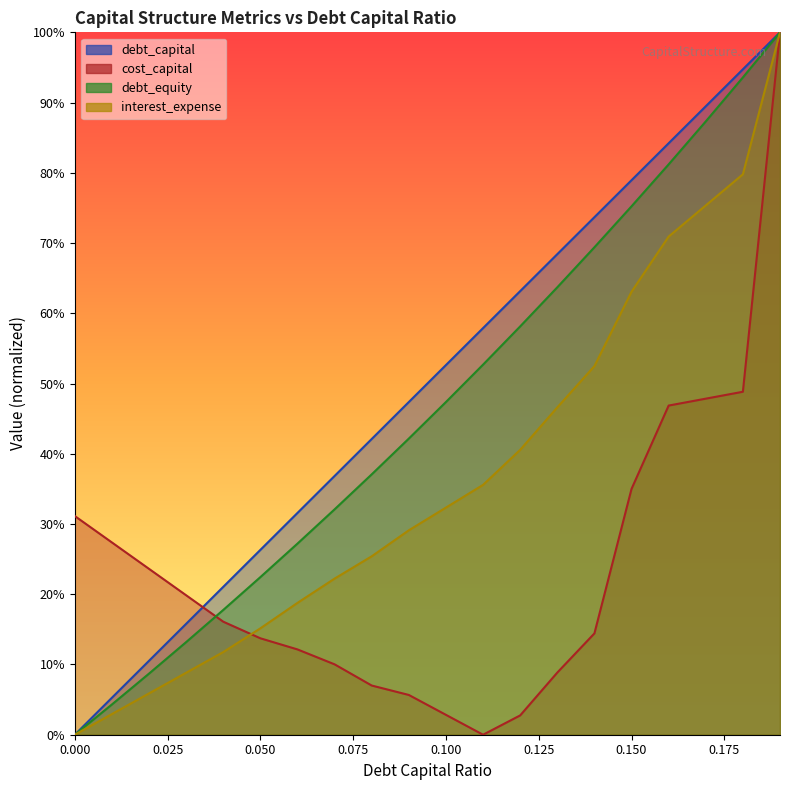

In cost_capital, how many points are lower than both neighbors (excluding endpoints)?

1